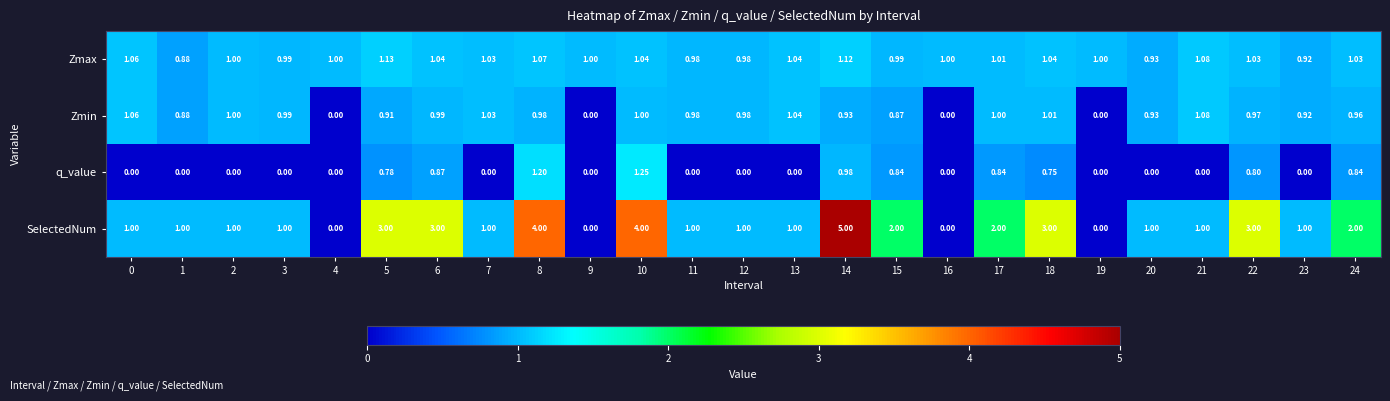

Is the value of Zmax at 17 greater than the value of Zmin at 12?

Yes